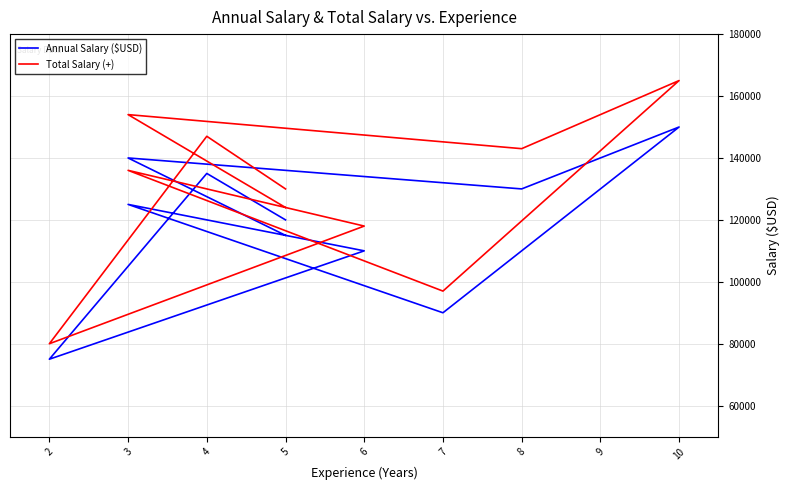

True or false: Total Salary (+) and Annual Salary ($USD) intersect in this chart.

False